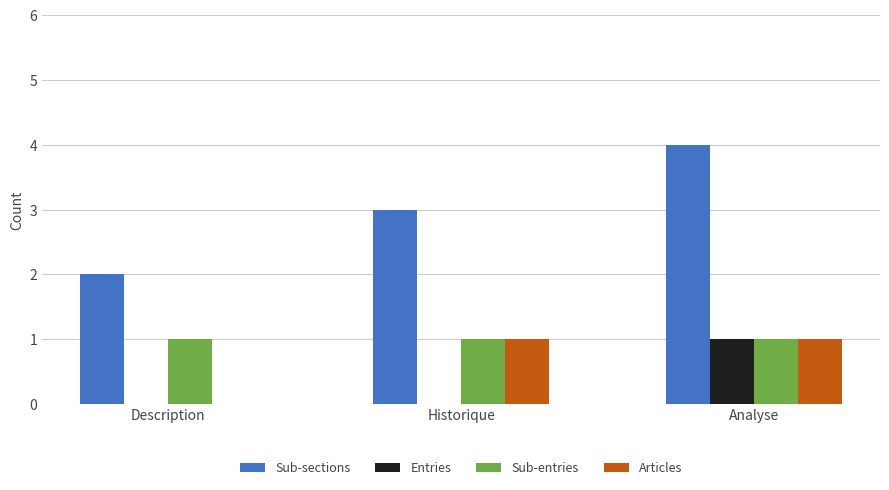

Reading left to right, list all the values displayed in this chart.

Sub-sections: Description=2	Historique=3	Analyse=4
Entries: Description=0	Historique=0	Analyse=1
Sub-entries: Description=1	Historique=1	Analyse=1
Articles: Description=0	Historique=1	Analyse=1